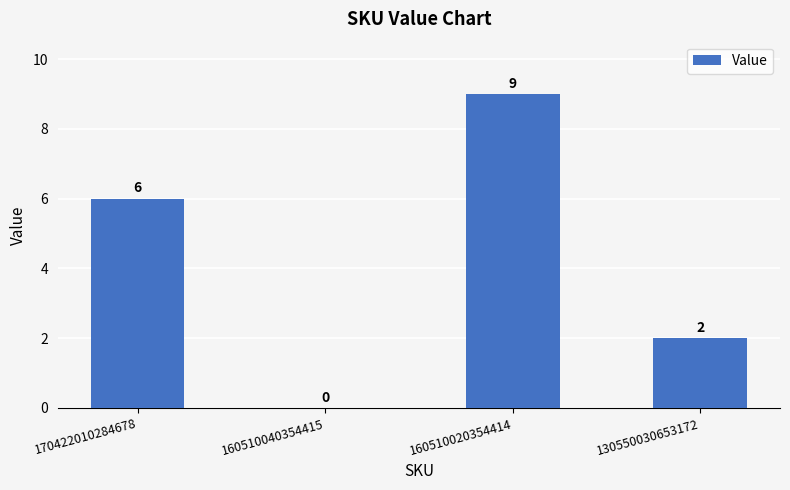

What is the approximate value at 160510020354414?

9